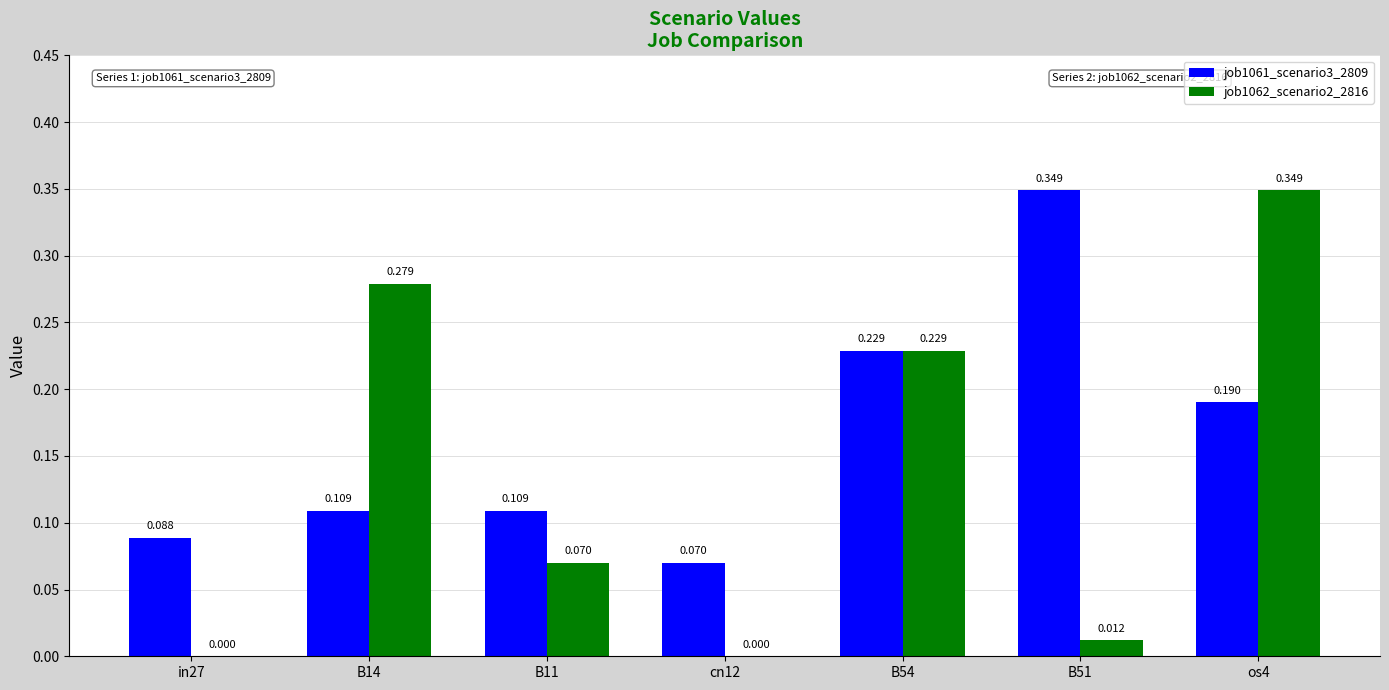

What is the spread (max minus min) of values at in27?

0.1